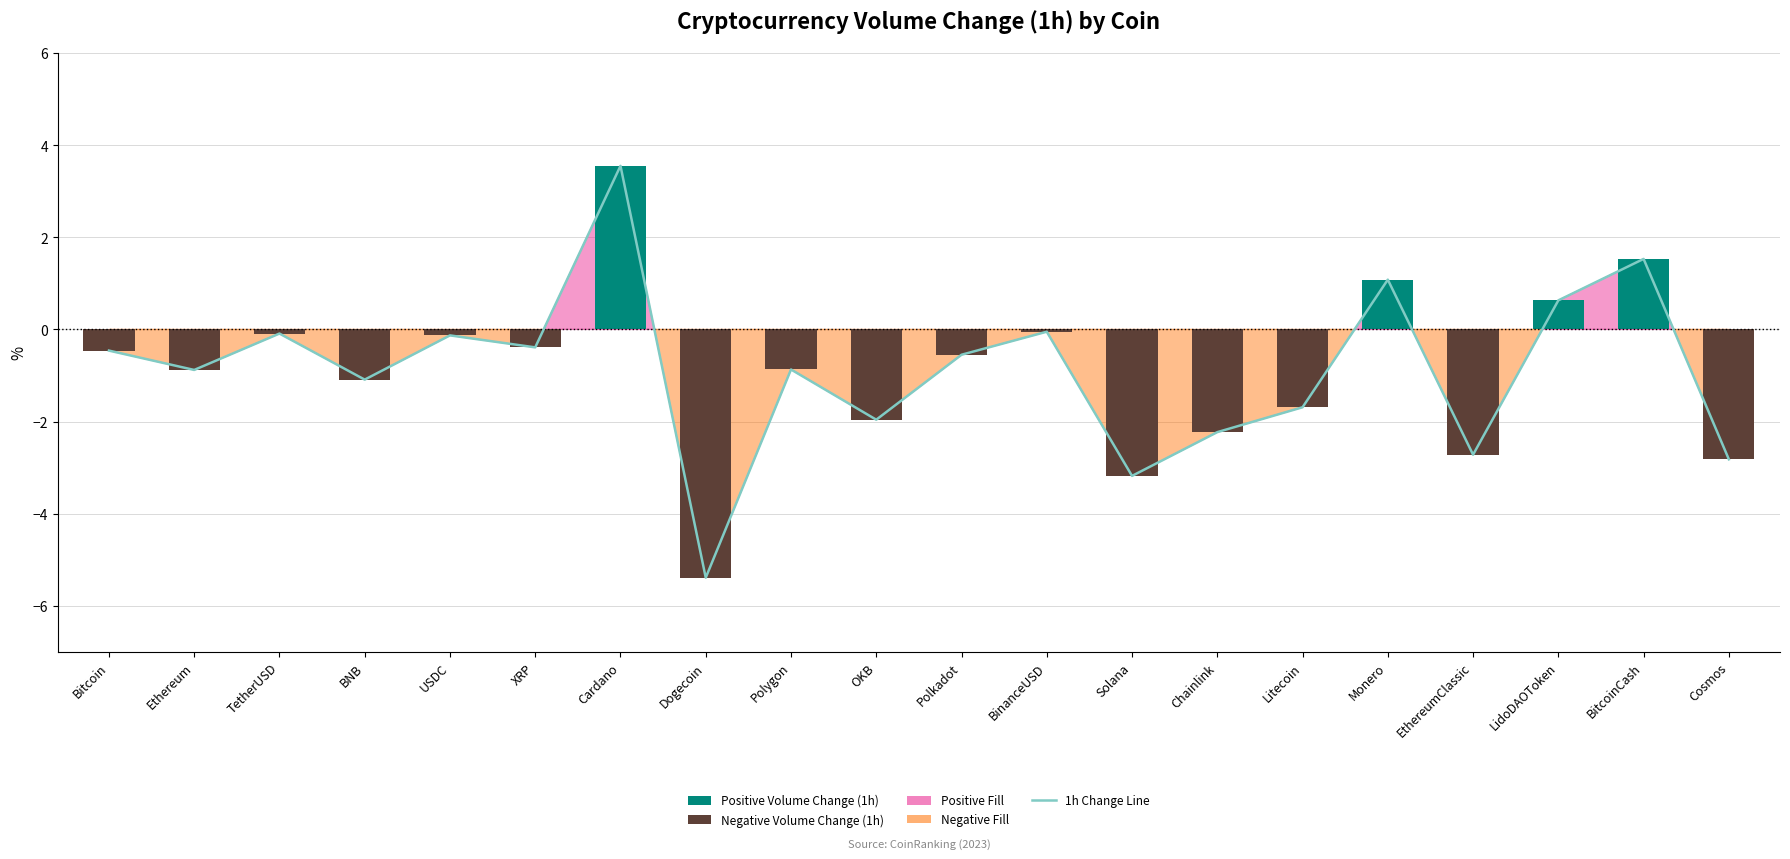

What is the minimum value shown in the chart?

-5.4